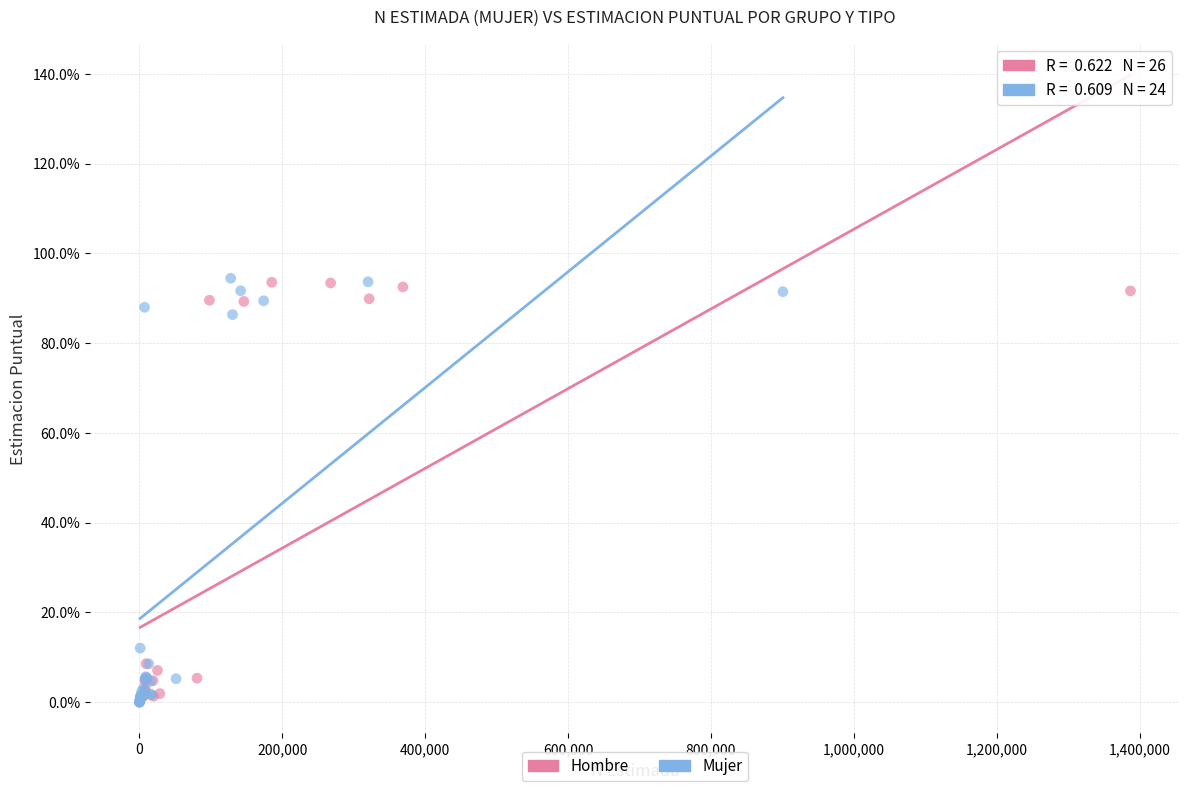

What are all the series names shown in the legend?

Hombre, Mujer